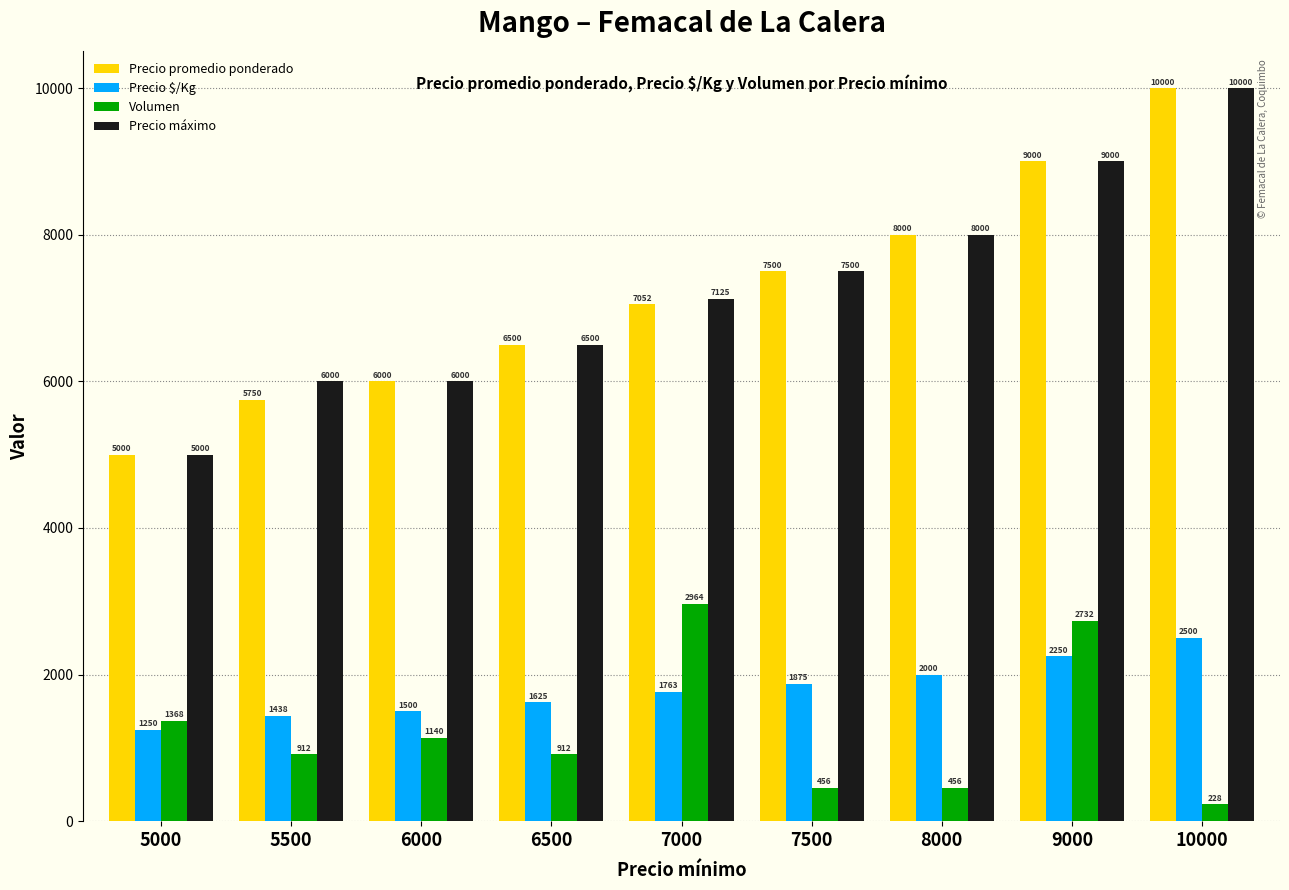

At 5500, list the series in order from largest to smallest.

Precio máximo, Precio promedio ponderado, Precio $/Kg, Volumen